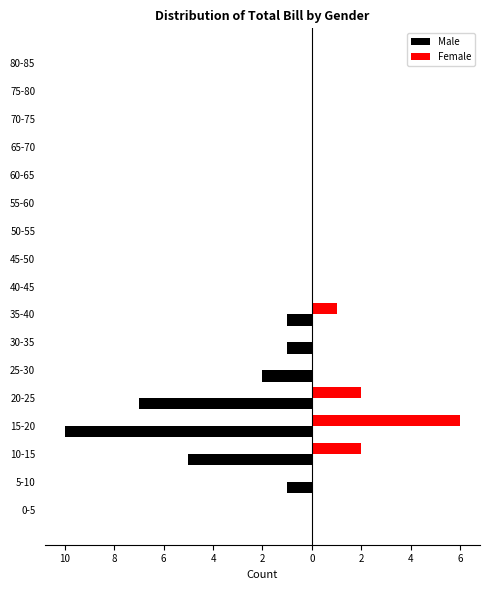

Reading left to right, what are all the values shown in this chart?

Male: 0	-1	-5	-10	-7	-2	-1	-1	0	0	0	0	0	0	0	0	0
Female: 0	0	2	6	2	0	0	1	0	0	0	0	0	0	0	0	0